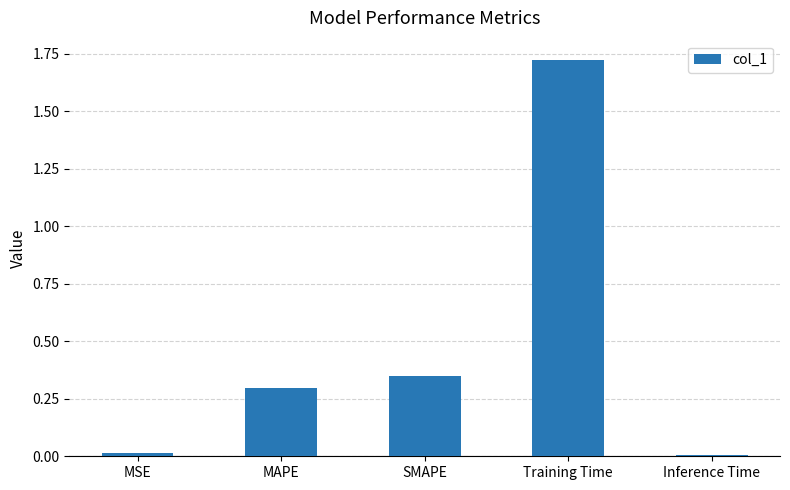

Which category has the highest value across all series?

Training Time